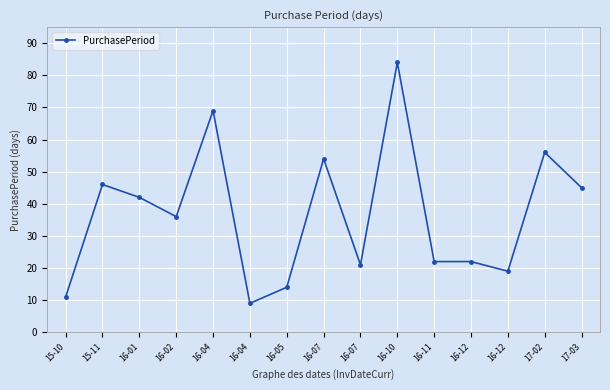

Rank the categories by value from highest to lowest.

16-10, 16-04, 17-02, 16-07, 15-11, 17-03, 16-01, 16-02, 16-11, 16-12, 16-07, 16-12, 16-05, 15-10, 16-04